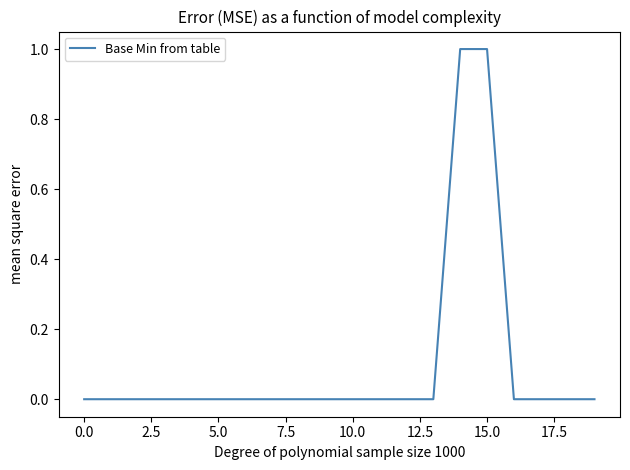

Reading left to right, transcribe all the data shown in this chart.

0	0	0	0	0	0	0	0	0	0	0	0	0	0	1	1	0	0	0	0